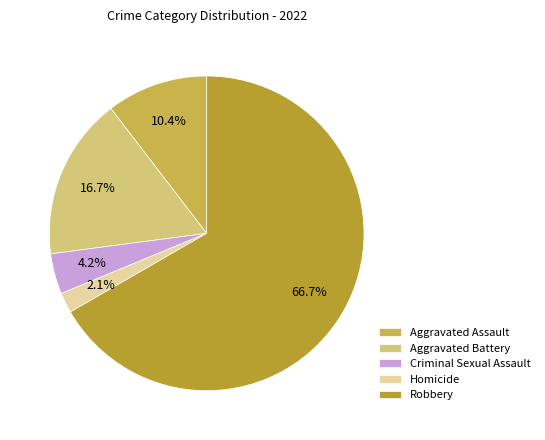

Is it true that Homicide is 2% of the pie?

True